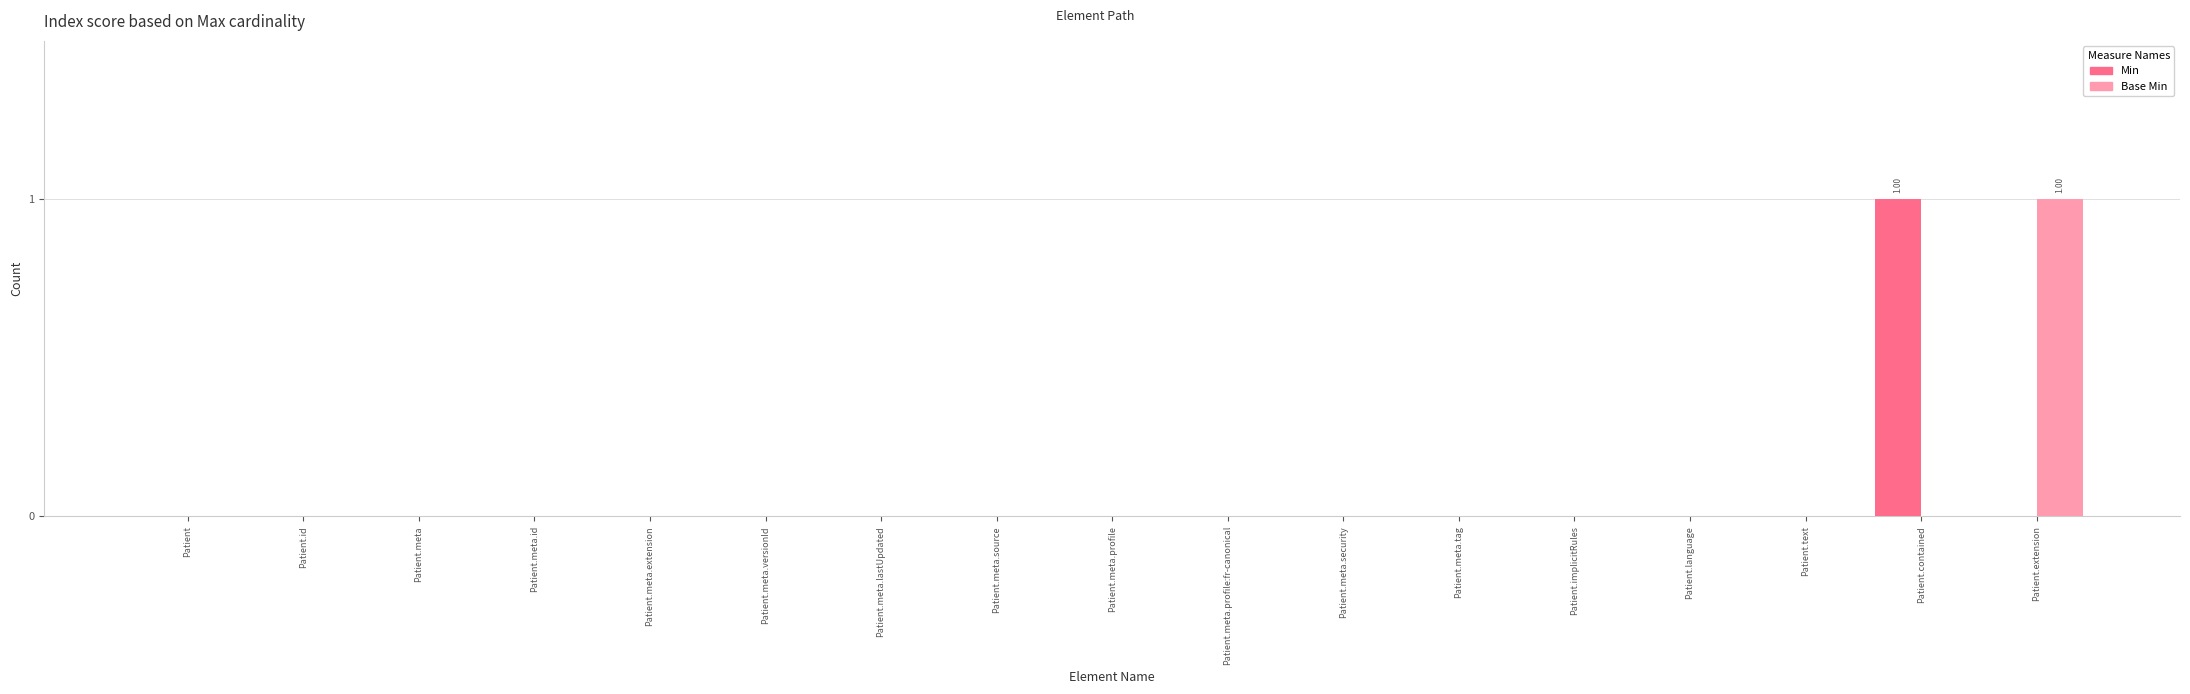

Which category has the highest value in the Base Min series?

Patient.extension